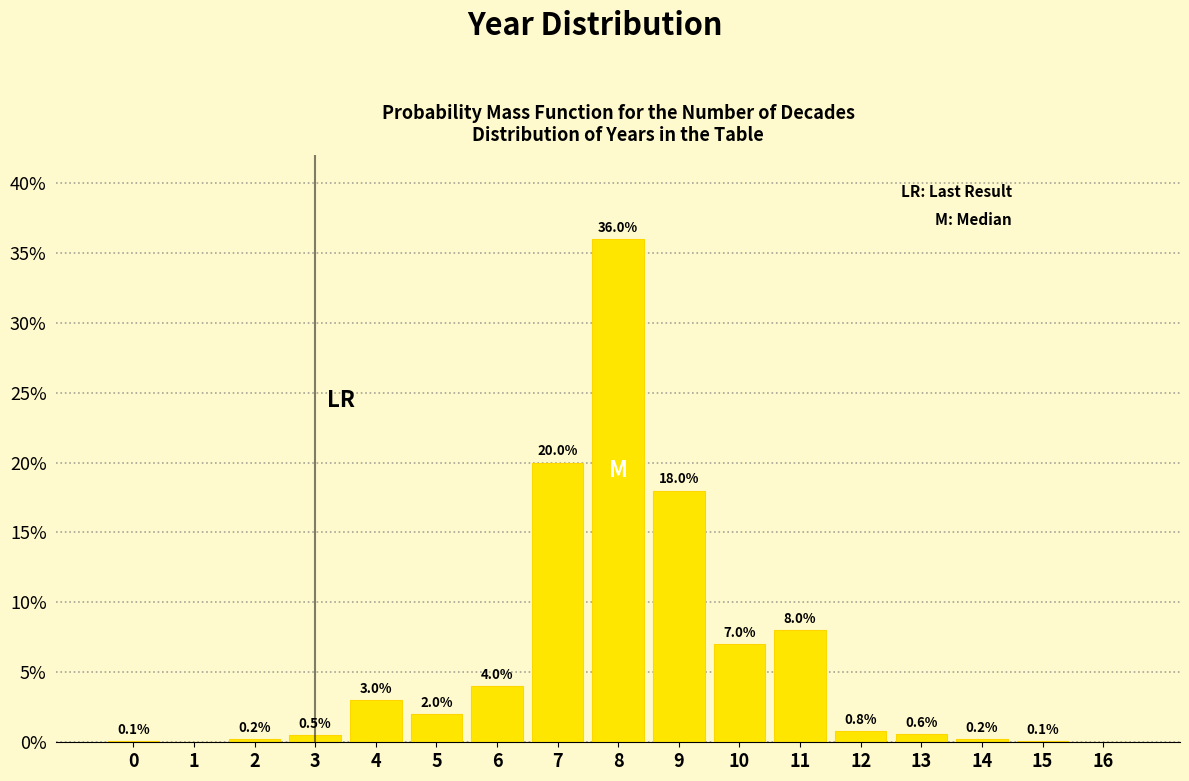

Reading left to right, list all the values displayed in this chart.

0=0.1	1=0.0	2=0.2	3=0.5	4=3.0	5=2.0	6=4.0	7=20.0	8=36.0	9=18.0	10=7.0	11=8.0	12=0.8	13=0.6	14=0.2	15=0.1	16=0.0